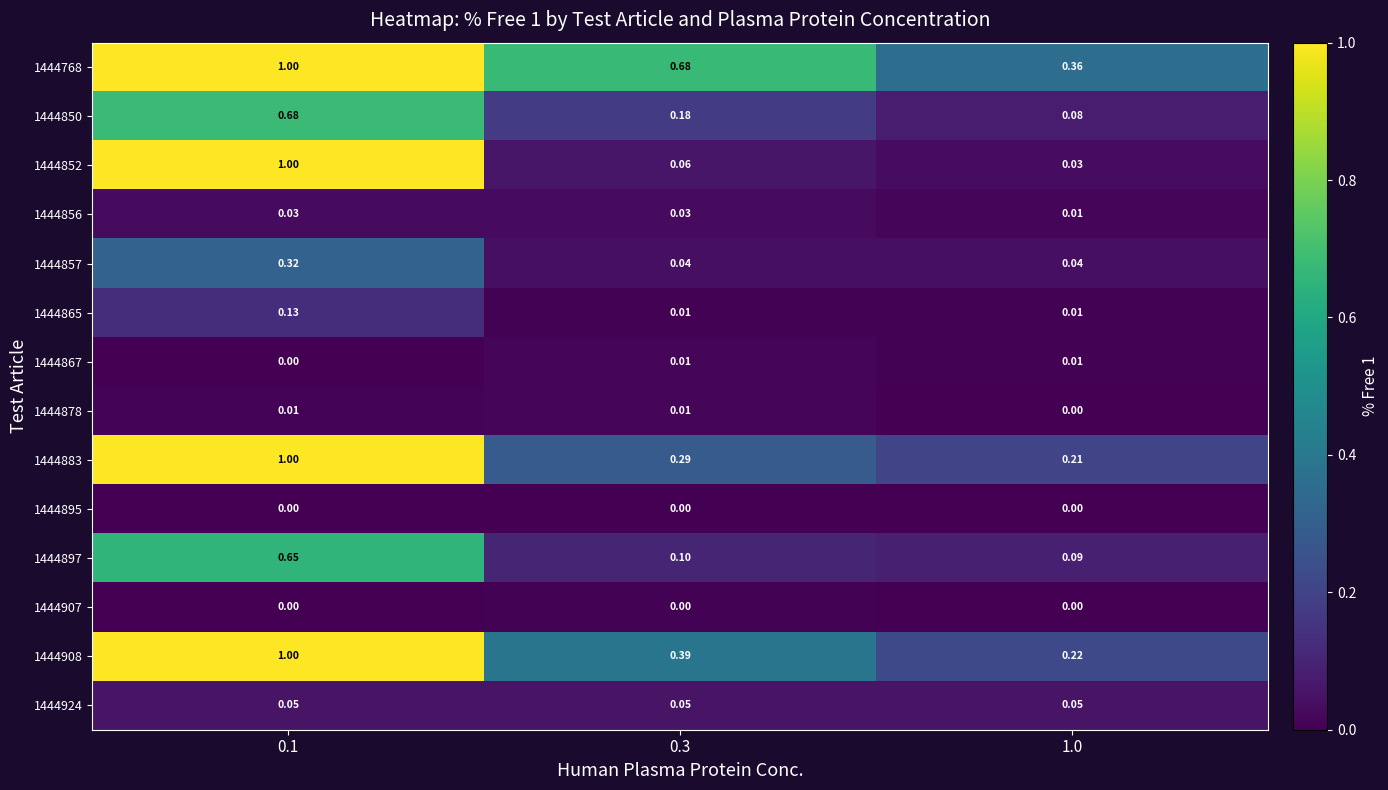

How many data points does each series have?

3